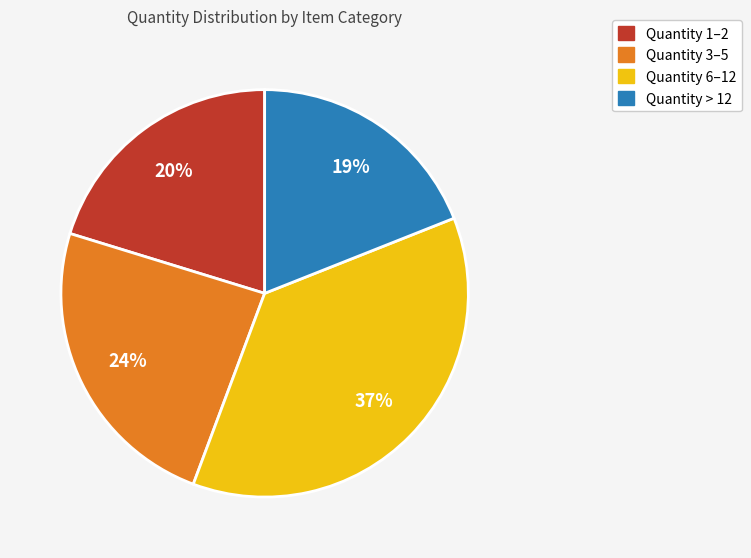

Count the number of slices in the pie.

4